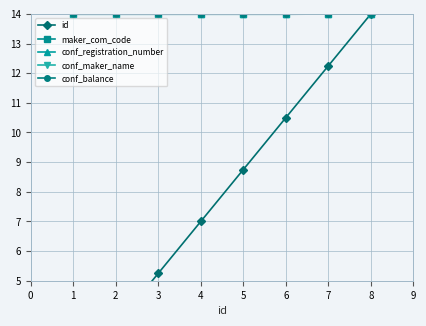

At 6, list the series in order from largest to smallest.

conf_registration_number, conf_maker_name, conf_balance, maker_com_code, id